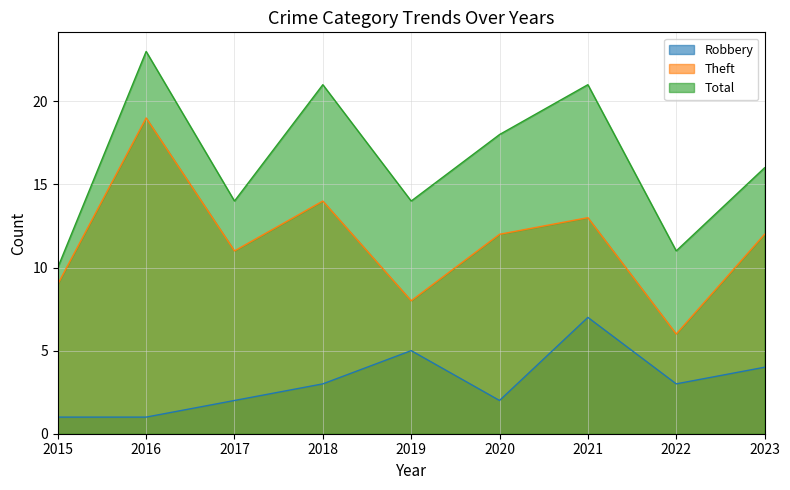

What is the maximum value for Theft?

19